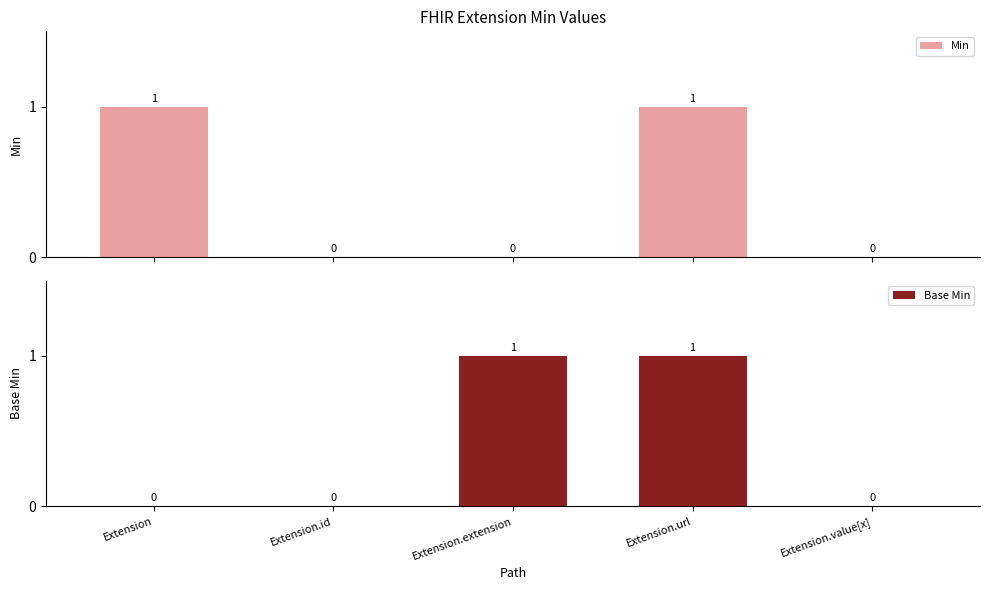

Which has a higher value, Extension or Extension.extension?

Extension